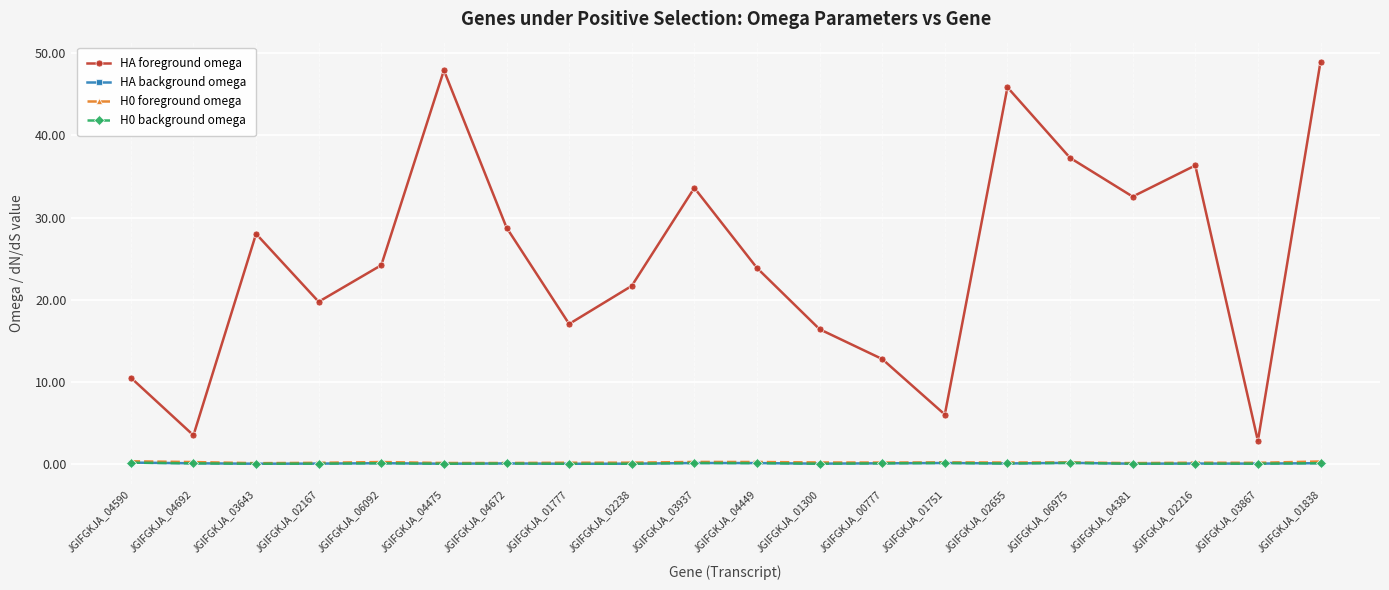

Which series has the largest range (max minus min)?

HA foreground omega